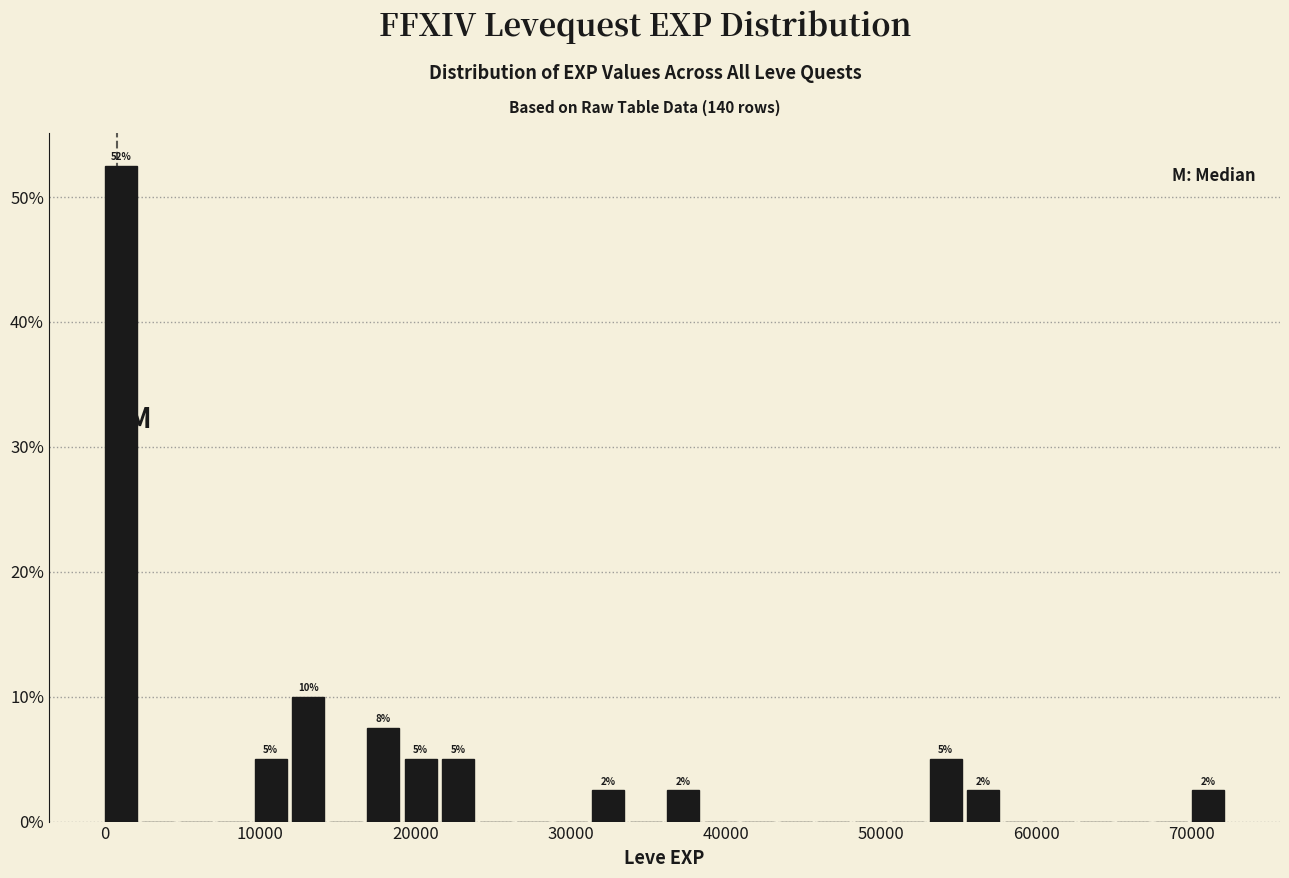

Around what value on the x-axis is the tallest bar? Give the approximate position of its centre, as read against the axis.

1000